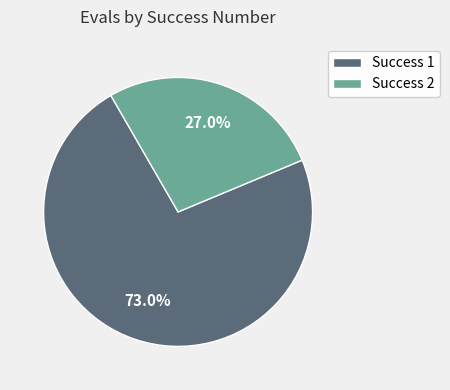

Count the number of slices in the pie.

2